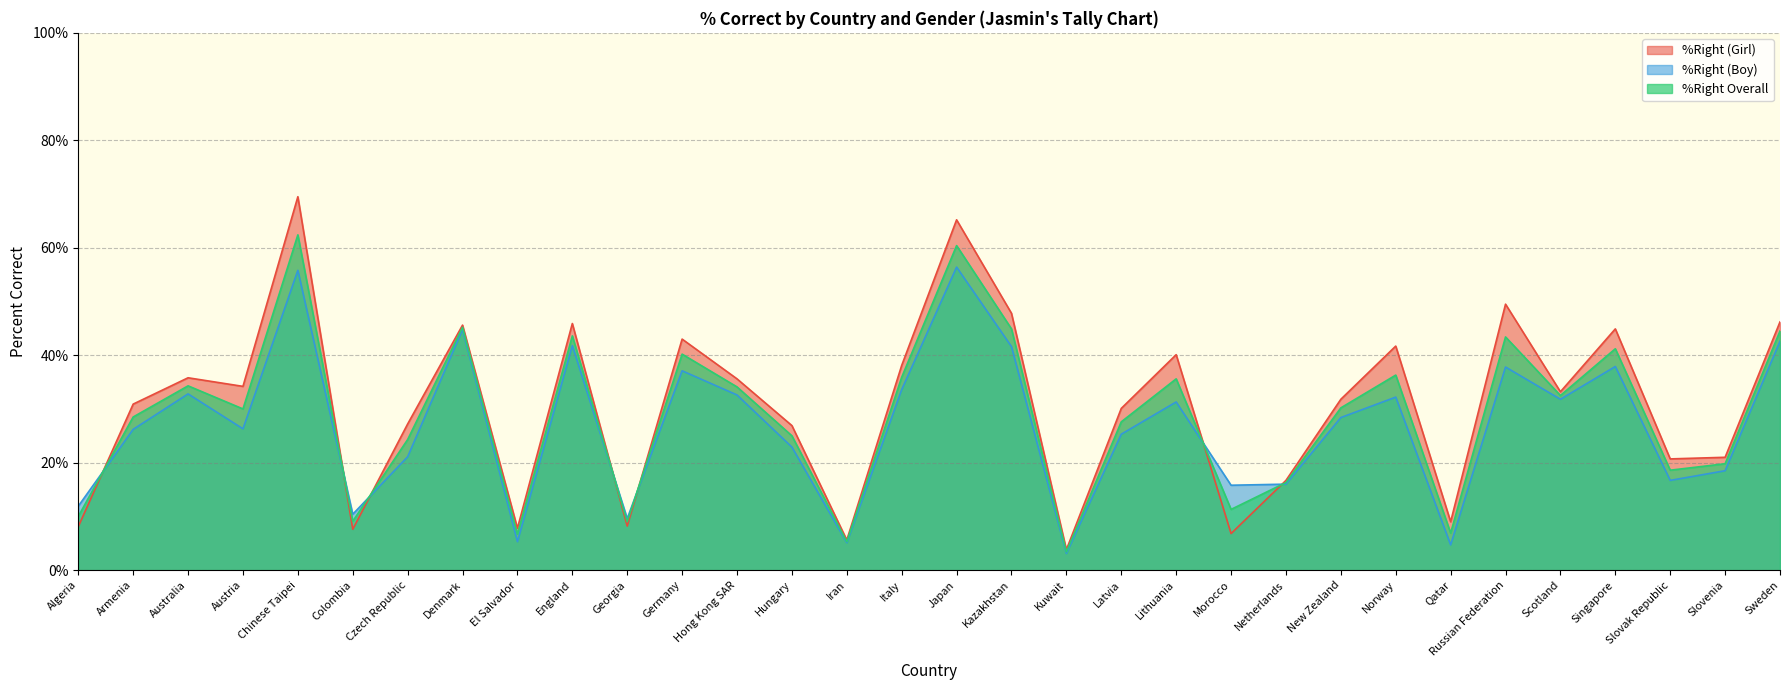

What position from the left is Austria?

4